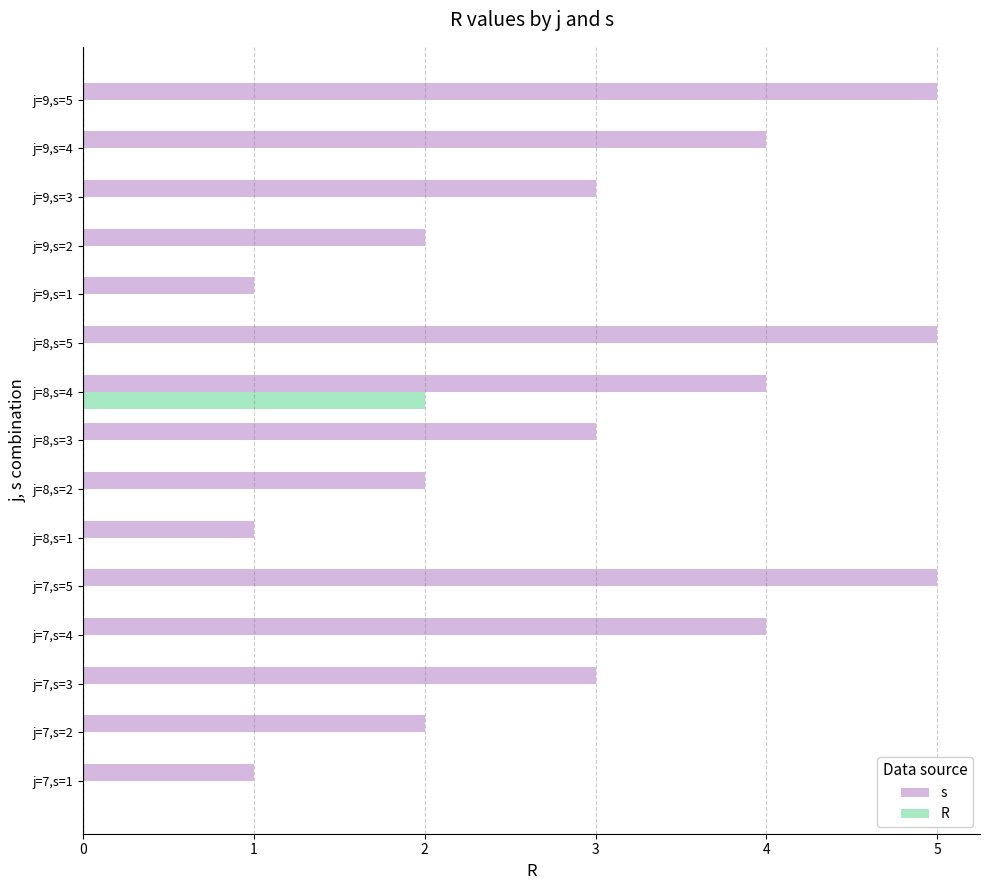

Is the value of s at j=9,s=4 greater than the value of R at j=7,s=5?

Yes